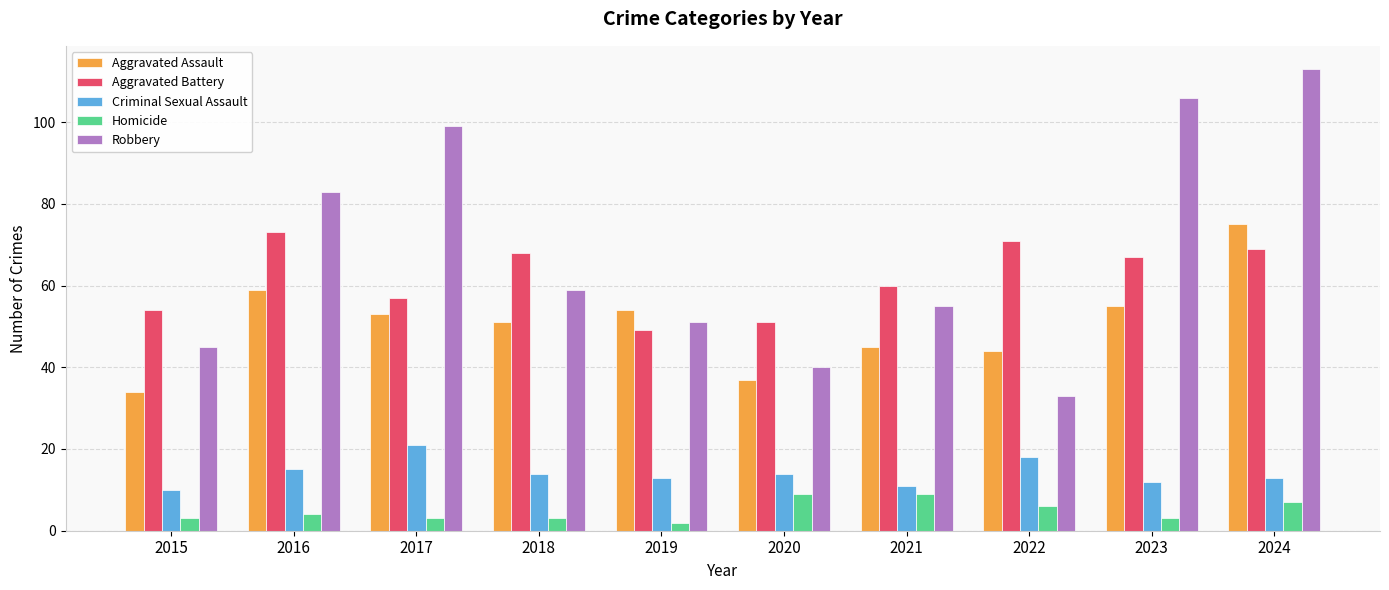

What is the difference between the highest and lowest values at 2016?

79